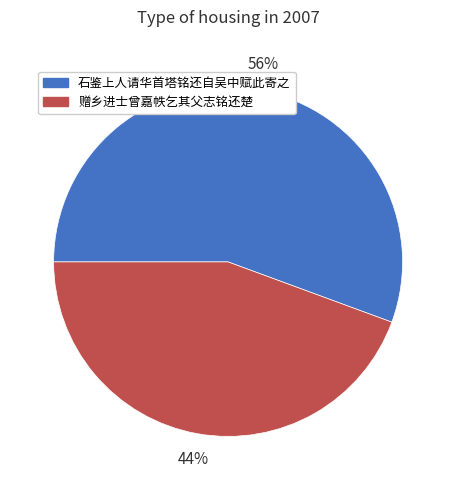

Which has a higher value, 赠乡进士曾嘉帙乞其父志铭还楚 or 石鉴上人请华首塔铭还自吴中赋此寄之?

石鉴上人请华首塔铭还自吴中赋此寄之